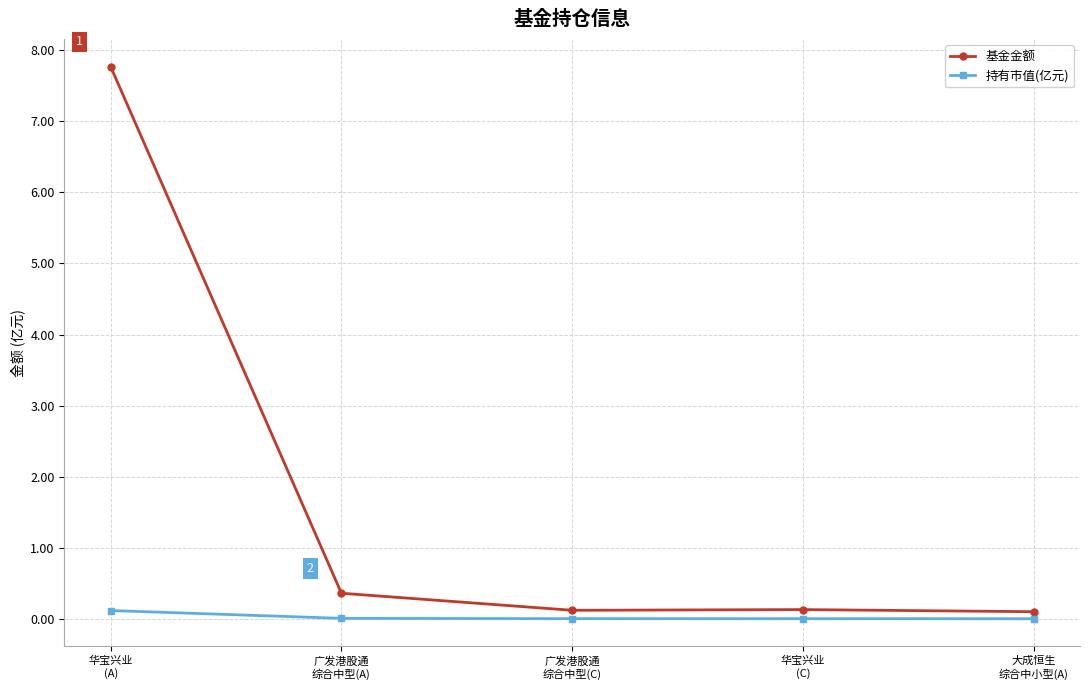

What is the label of the 4th point from the right?

广发港股通
综合中型(A)